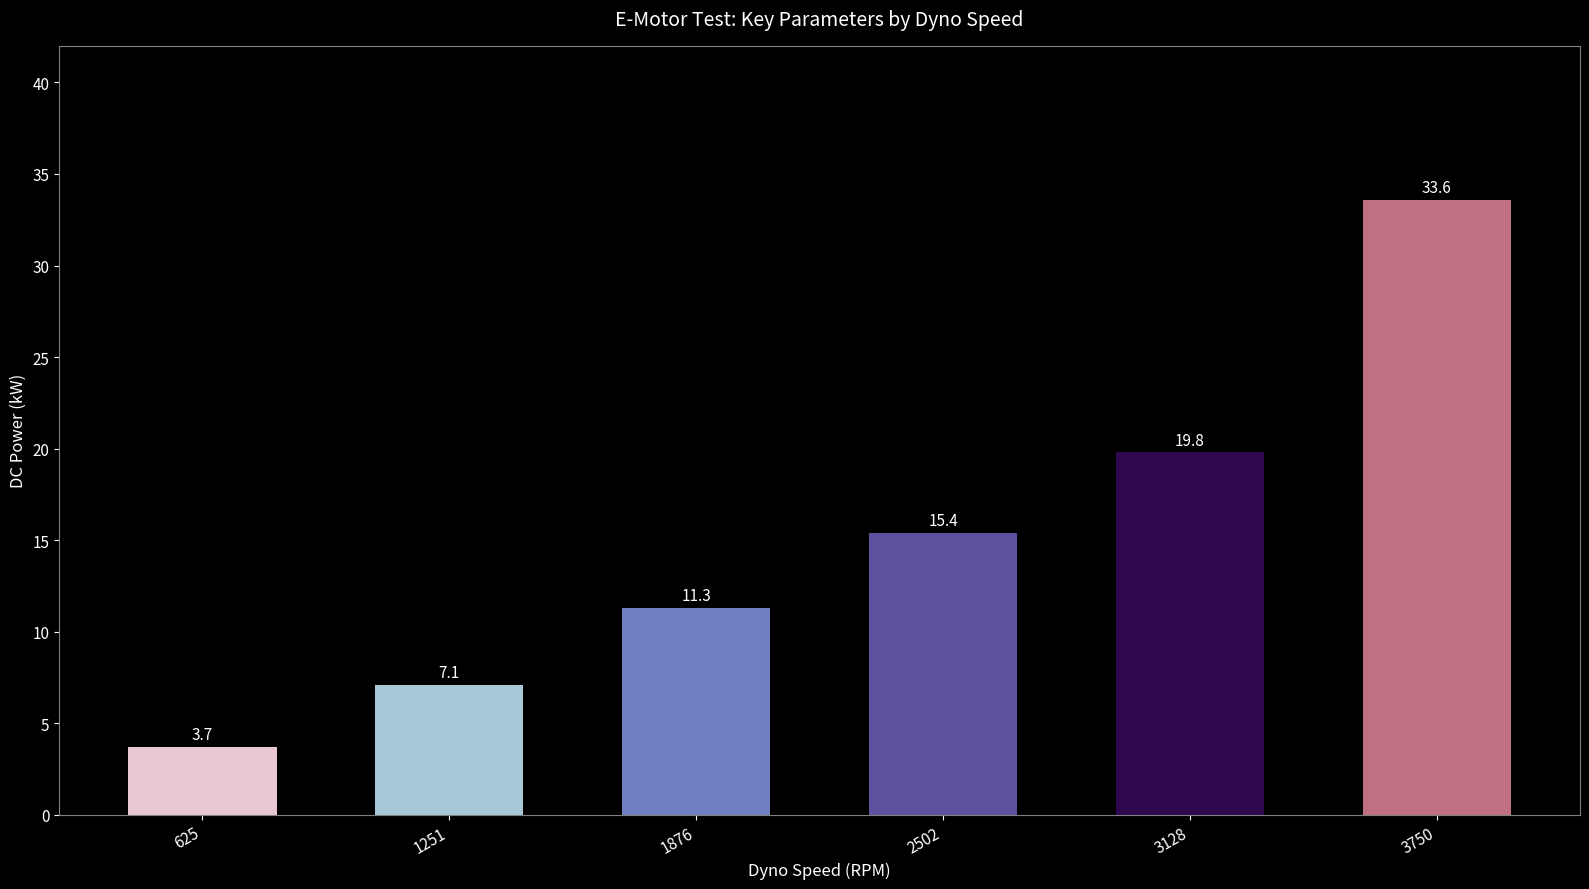

The chart shows a value of 15.4 at 2502. True or false?

True